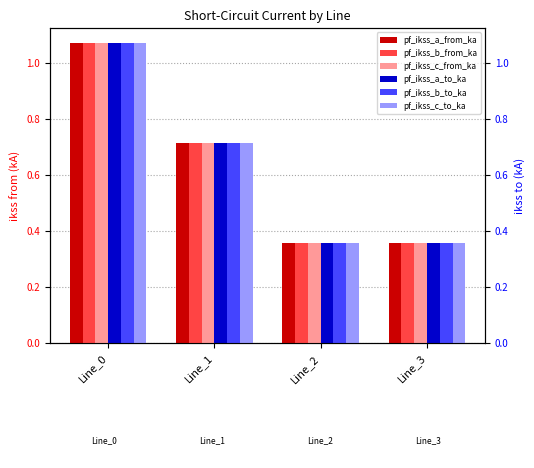

What is the difference between the pf_ikss_a_to_ka values at Line_0 and Line_2?

0.7